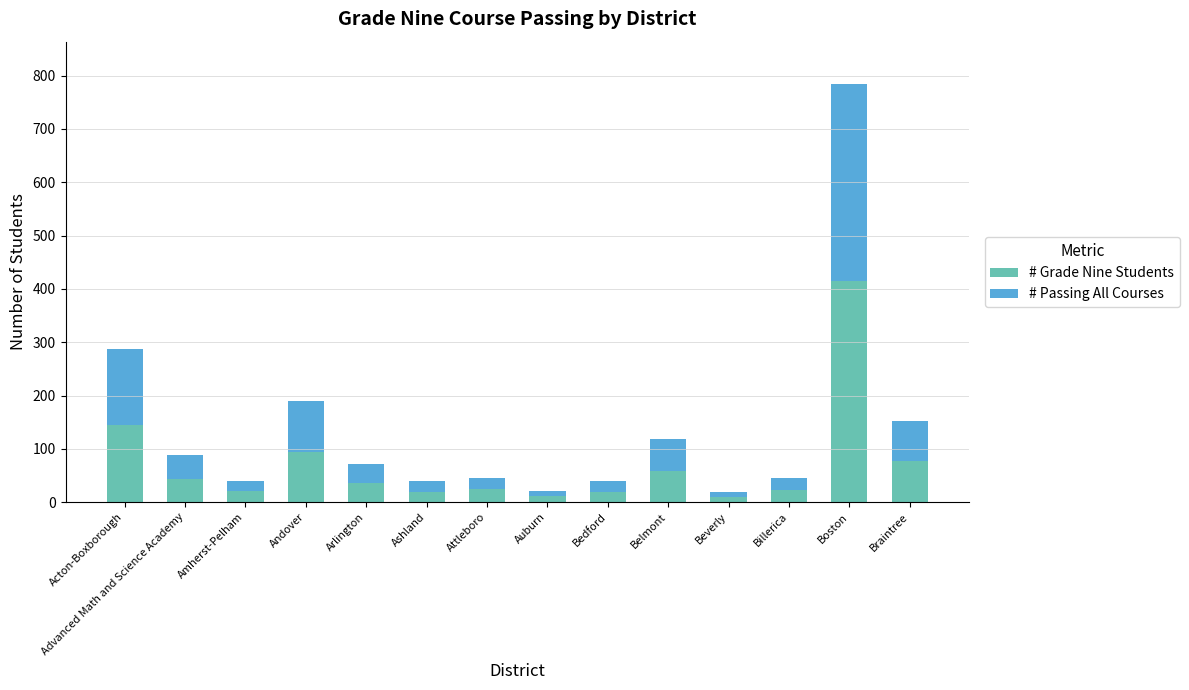

What is the sum of the # Grade Nine Students values at Beverly and Acton-Boxborough?

154